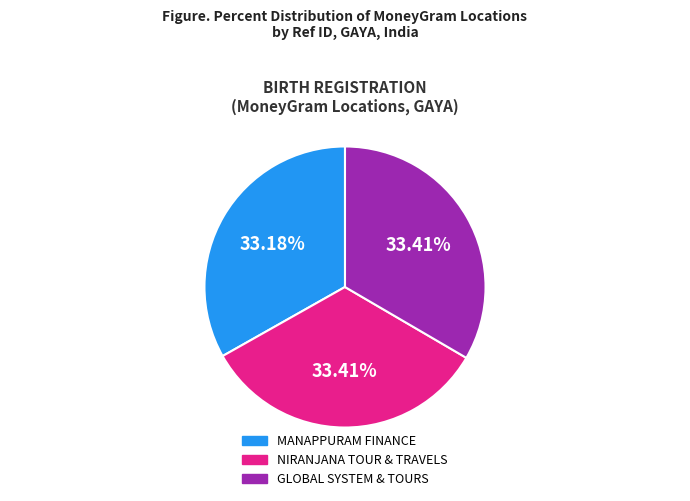

Do GLOBAL SYSTEM & TOURS and MANAPPURAM FINANCE together represent more than half of the pie?

Yes